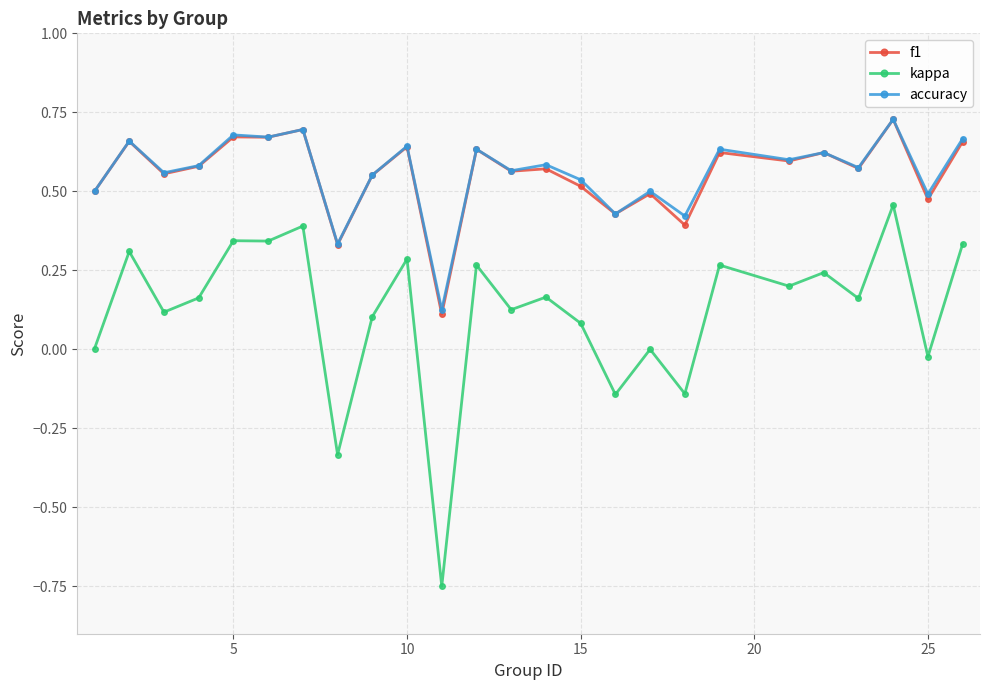

Which series has the largest range (max minus min)?

kappa